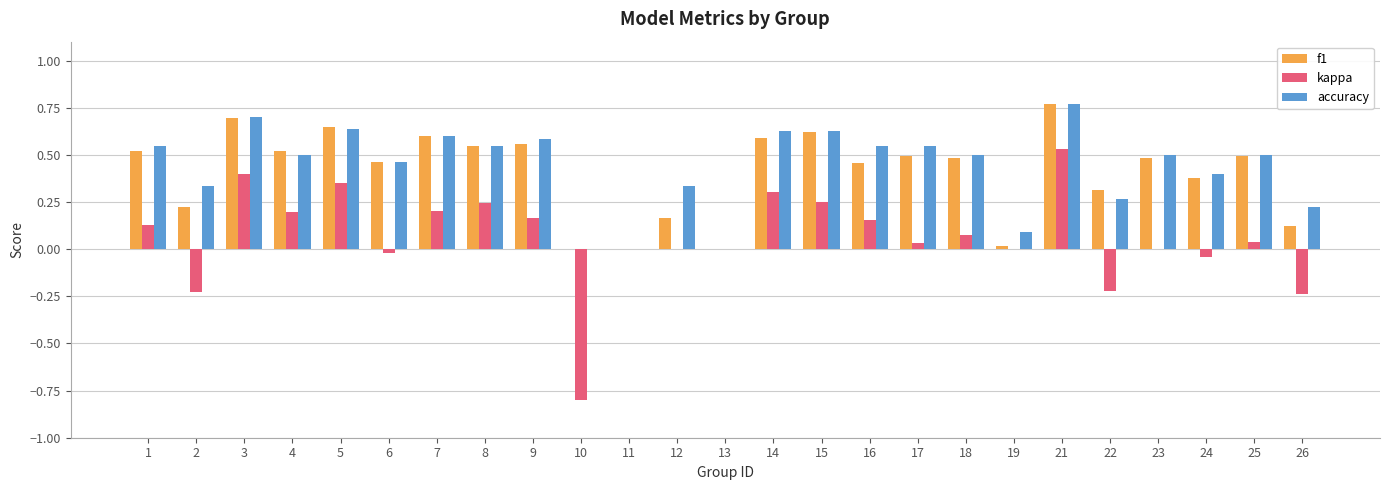

What are all the series names shown in the legend?

f1, kappa, accuracy